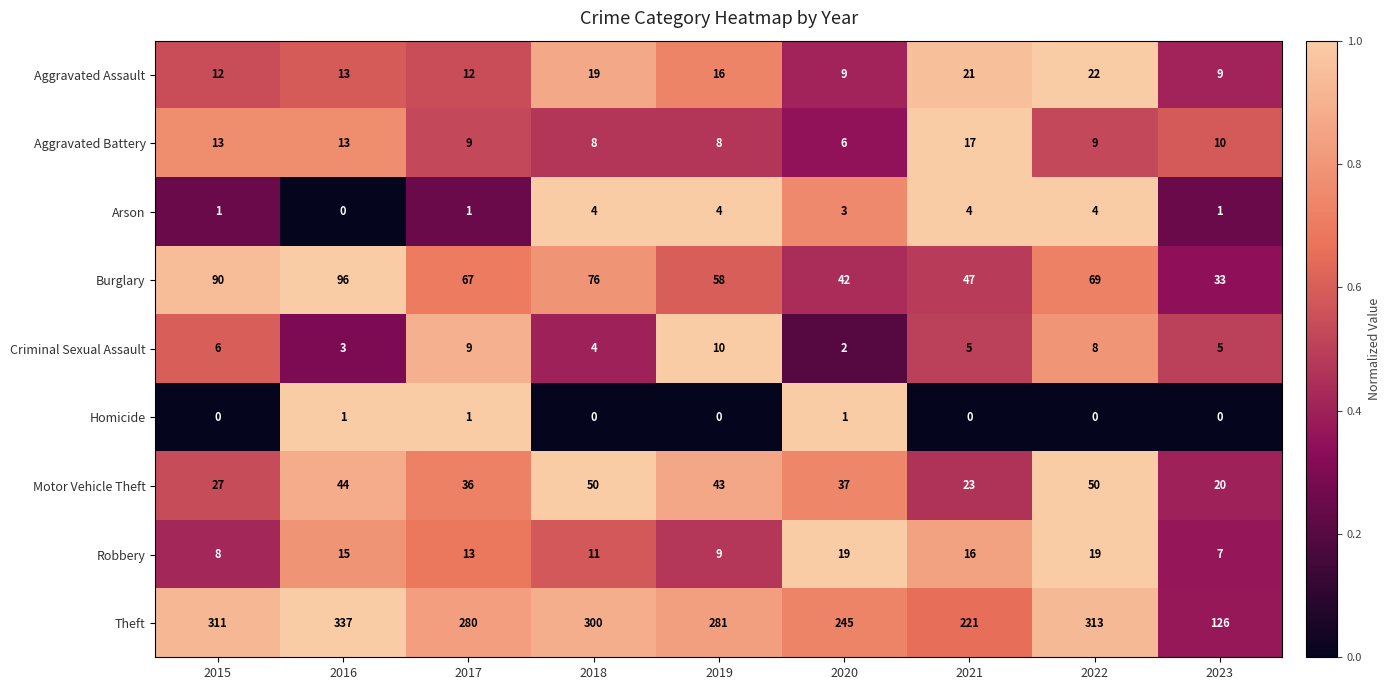

The value of Arson at 2015 is 1. True or false?

True